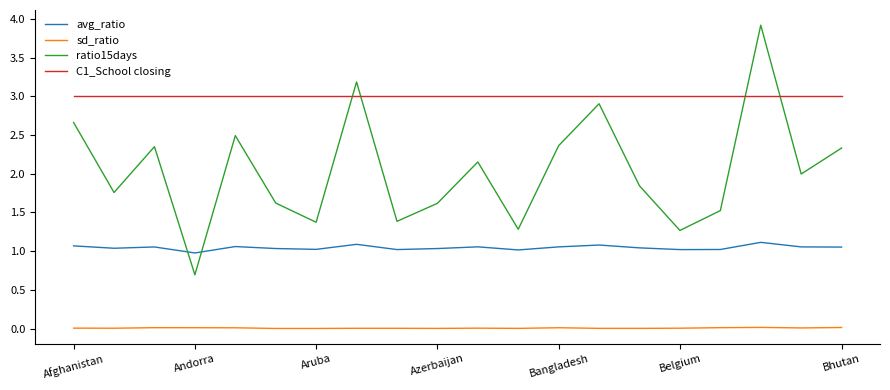

Which series ends up on top after the final intersection of avg_ratio and ratio15days?

ratio15days